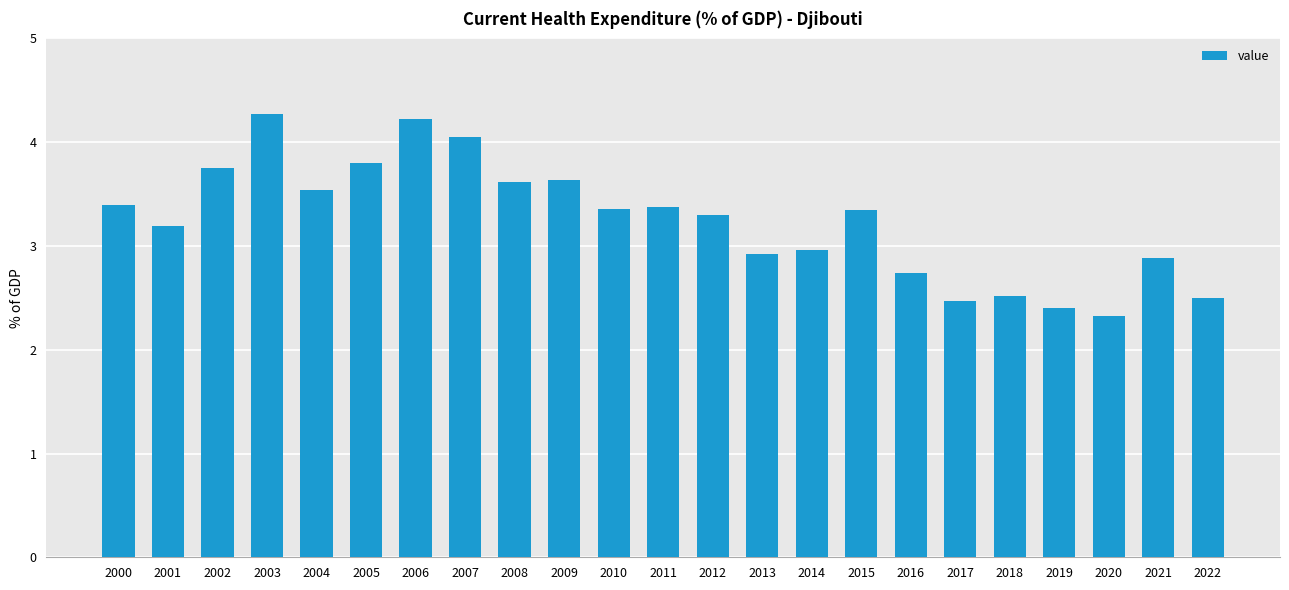

How many bars are there in total?

23